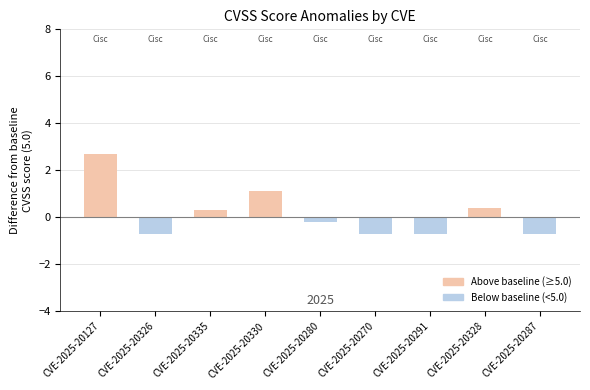

What is the approximate value at CVE-2025-20287?

-0.7